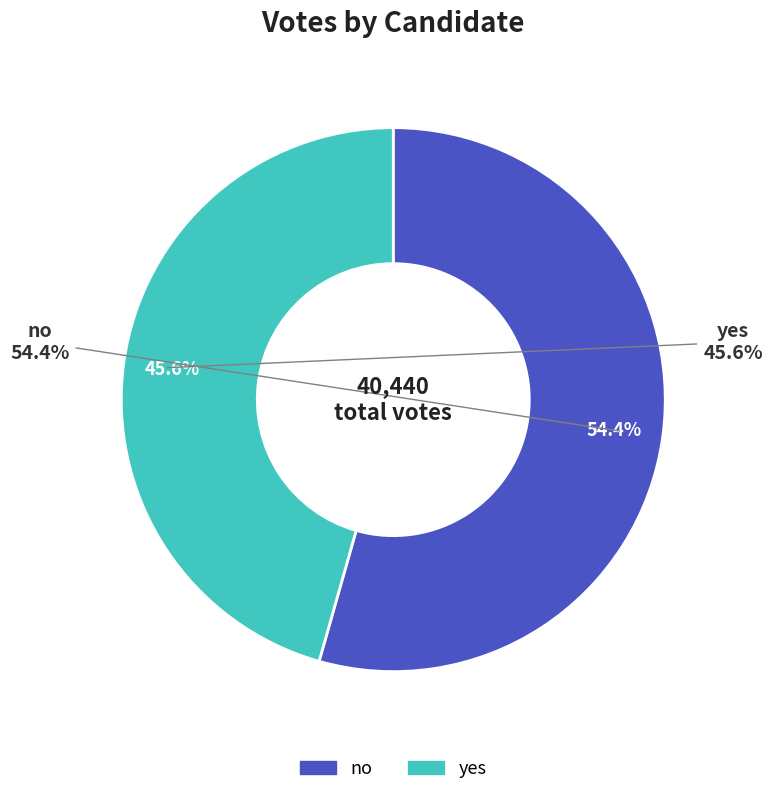

Is the sum of yes and no greater than half?

Yes